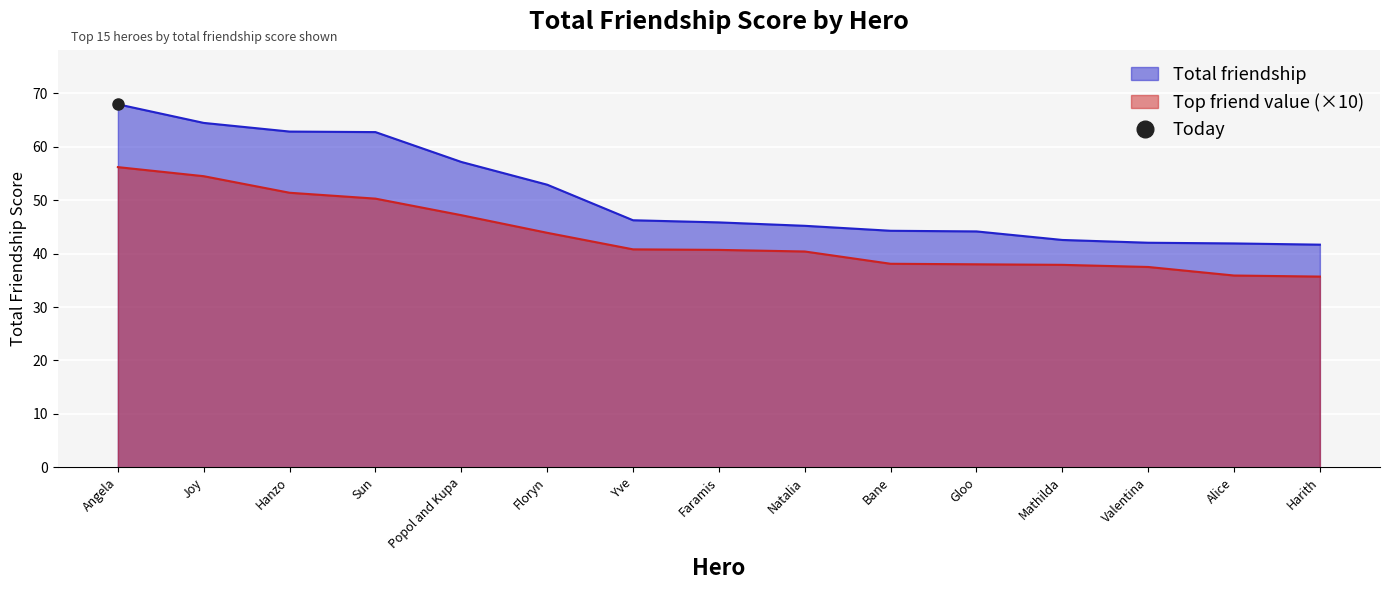

True or false: Angela and Total friendship cross at least once.

False